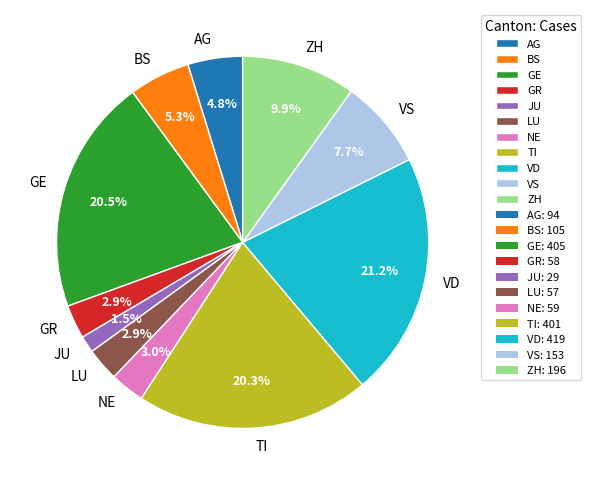

Count the number of slices in the pie.

11